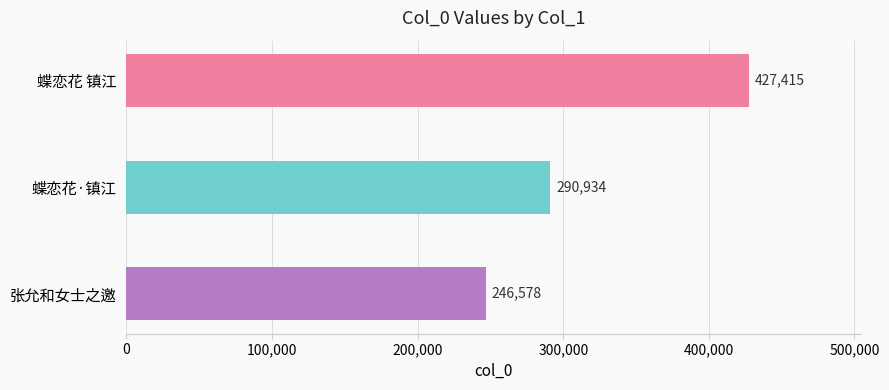

Reading top to bottom, extract all data points from this chart.

蝶恋花 镇江=427415	蝶恋花·镇江=290934	张允和女士之邀=246578